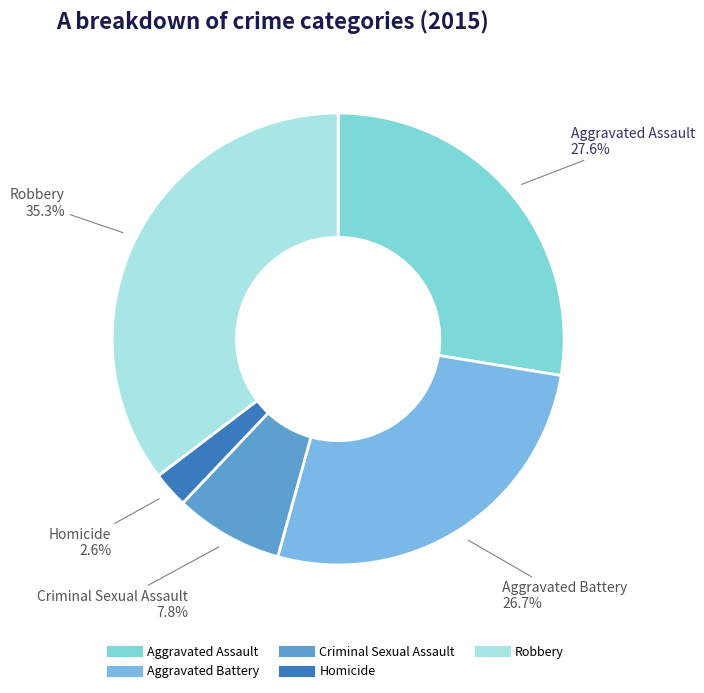

To the nearest percent, what is the difference between the largest and smallest slice percentages?

33%